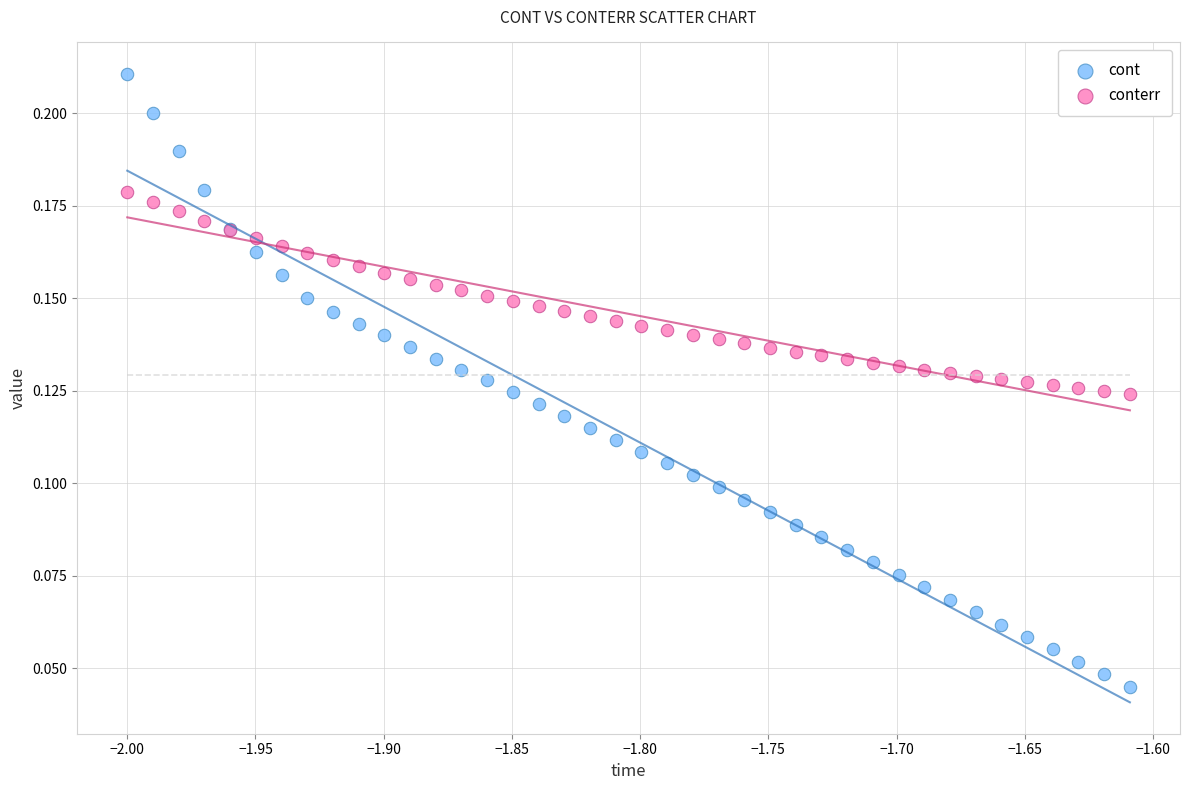

Which series has the largest Y range (max minus min)?

cont